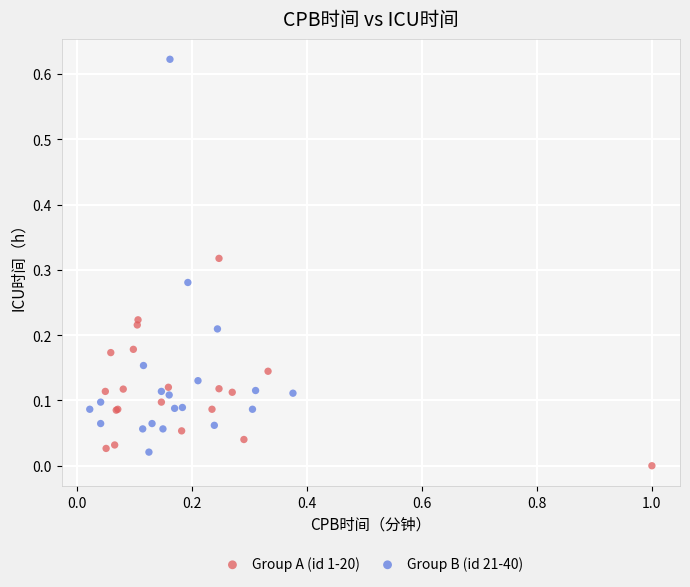

Which series reaches the maximum Y coordinate?

Group B (id 21-40)